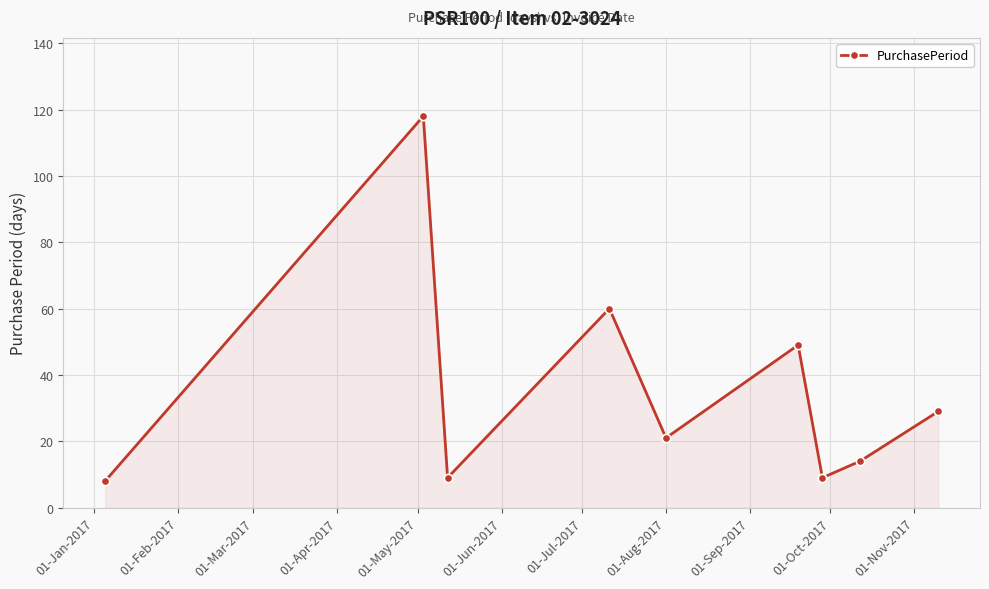

What is the minimum value shown in the chart?

8